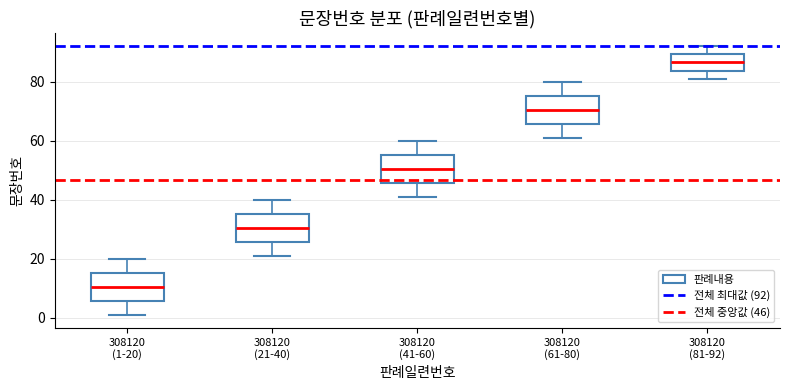

Reading left to right, read every box against the y-axis: the position of its median line, the range the box covers, and the ends of its whiskers. The values are not printed on the chart, so give them approximately, as read against the axis.

308120 (1-20): median 10, box 6 to 16, whiskers 2 to 20
308120 (21-40): median 30, box 26 to 36, whiskers 22 to 40
308120 (41-60): median 50, box 46 to 56, whiskers 42 to 60
308120 (61-80): median 70, box 66 to 76, whiskers 62 to 80
308120 (81-92): median 86, box 84 to 90, whiskers 82 to 92